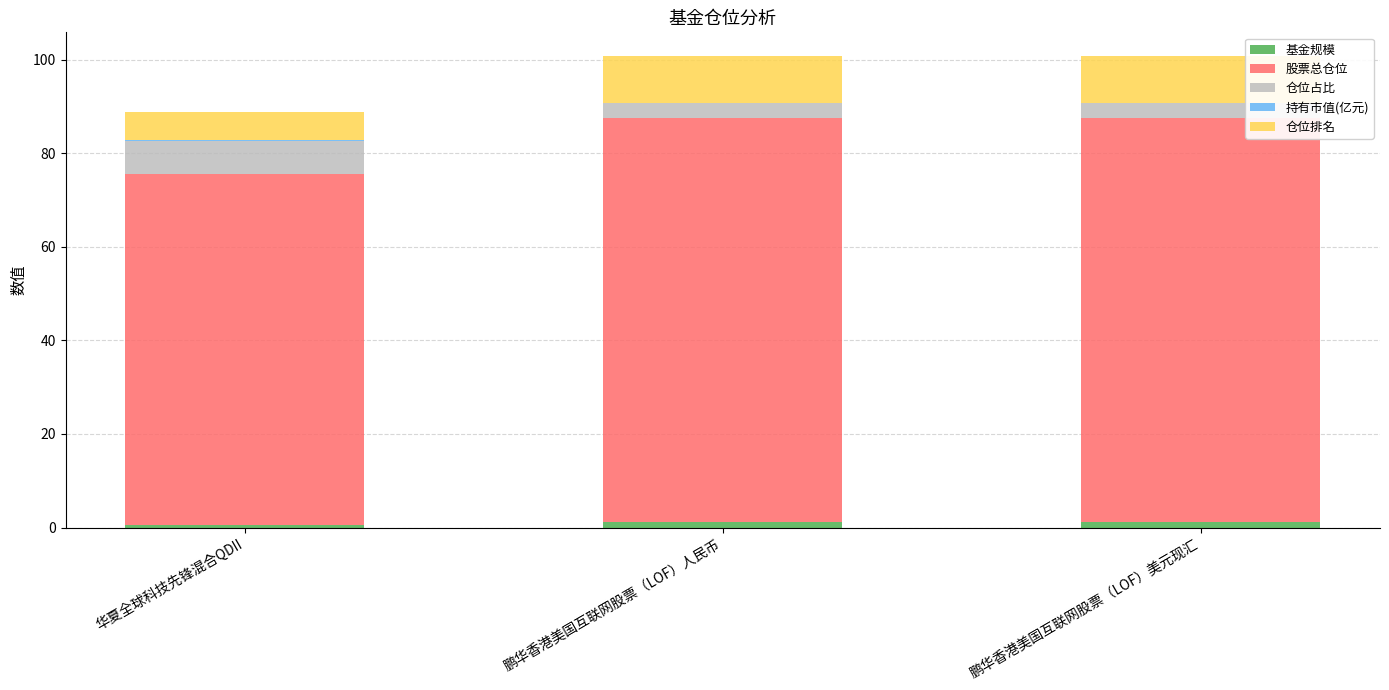

Are the bars grouped side by side (vs. stacked)?

No